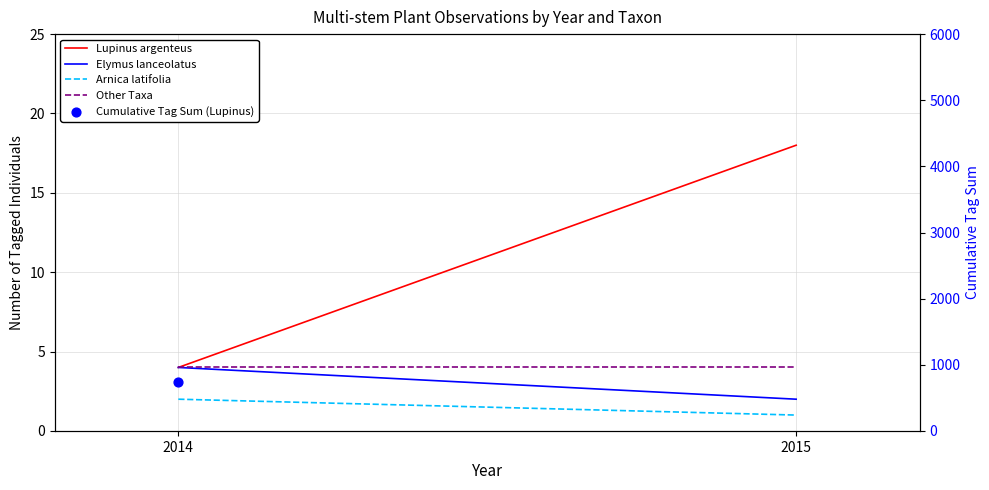

At how many categories does at least one series exceed 250?

2